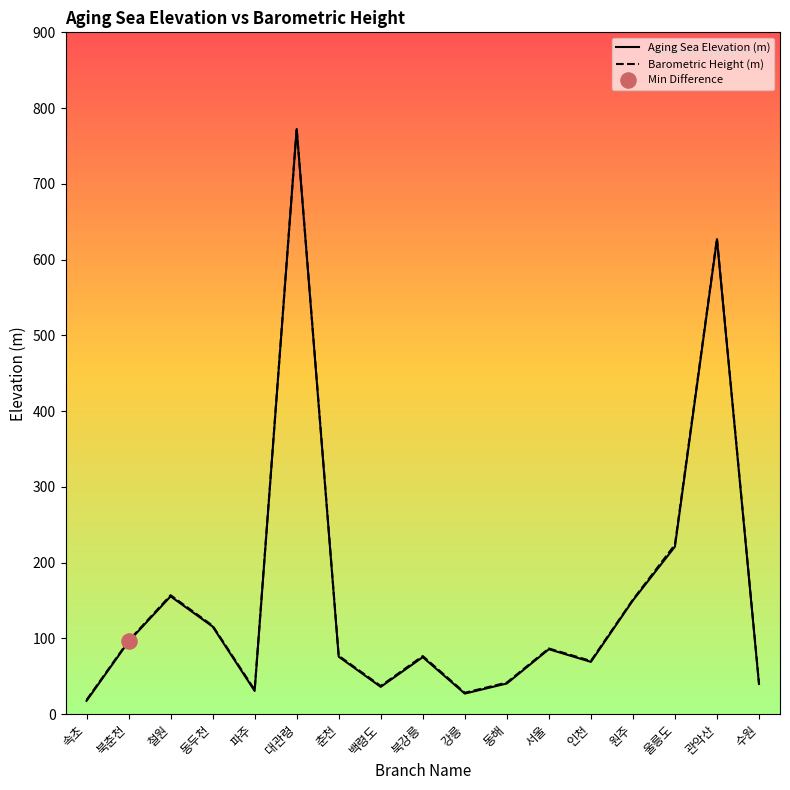

What is the total value across all series at 원주?

301.2